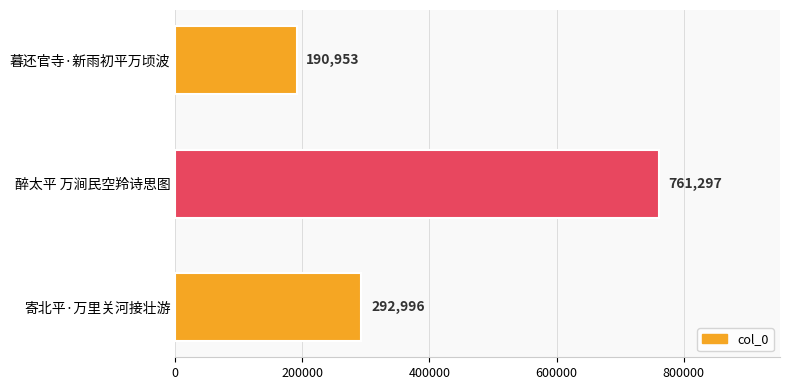

Is it true that the value at 寄北平·万里关河接壮游 is 95035?

False